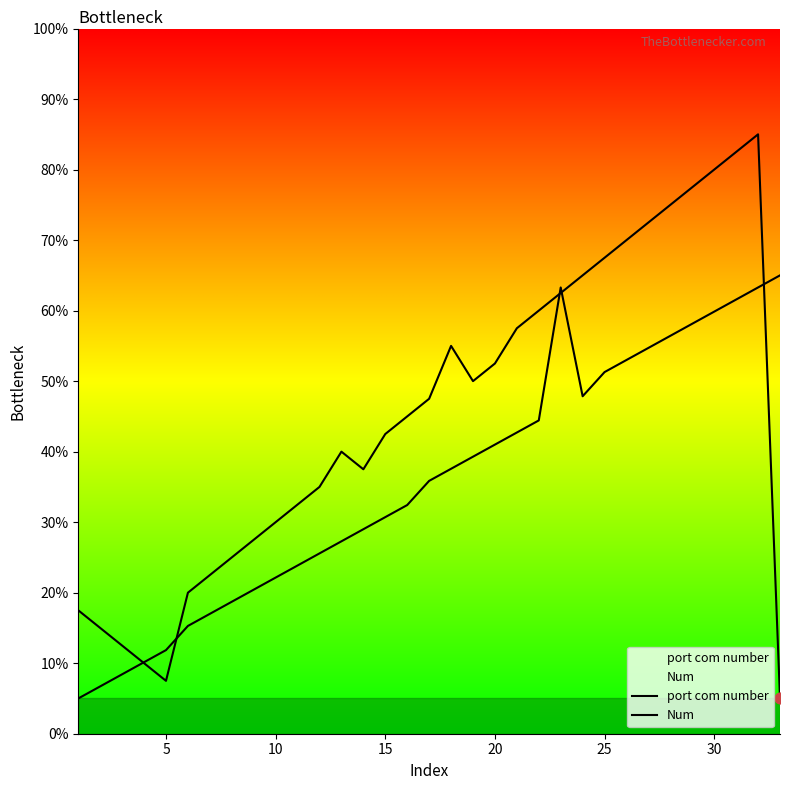

Which series reaches the maximum Y coordinate?

port com number